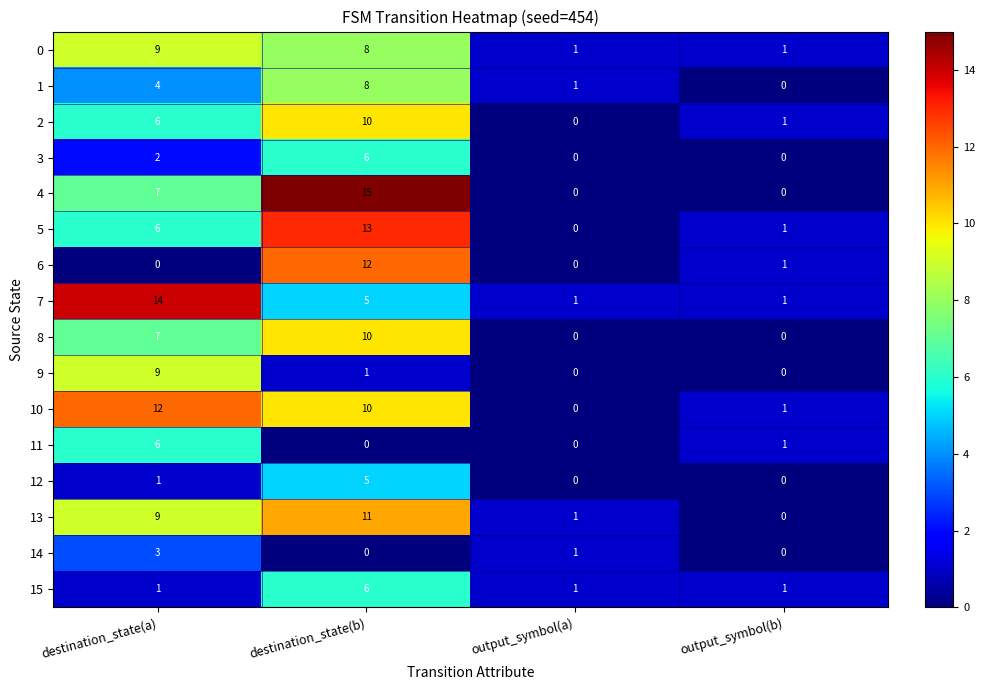

Which series has the largest range (max minus min)?

4